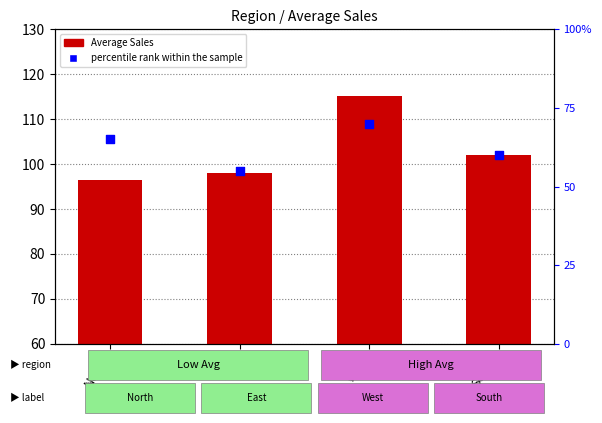

What is the total value across all series at East?

153.1